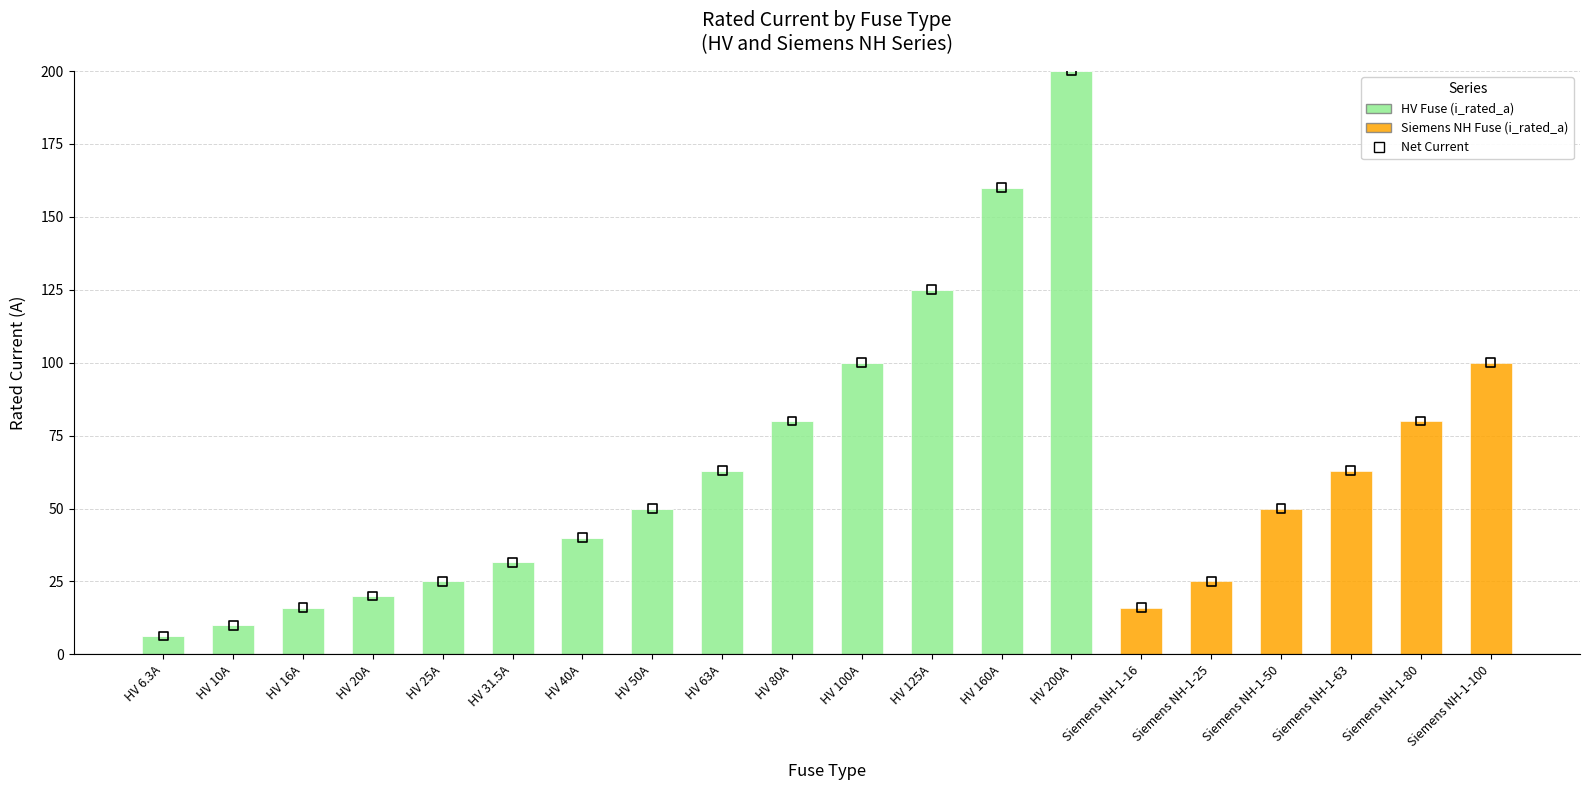

Which series contains the lowest Y value?

HV Fuse (i_rated_a)